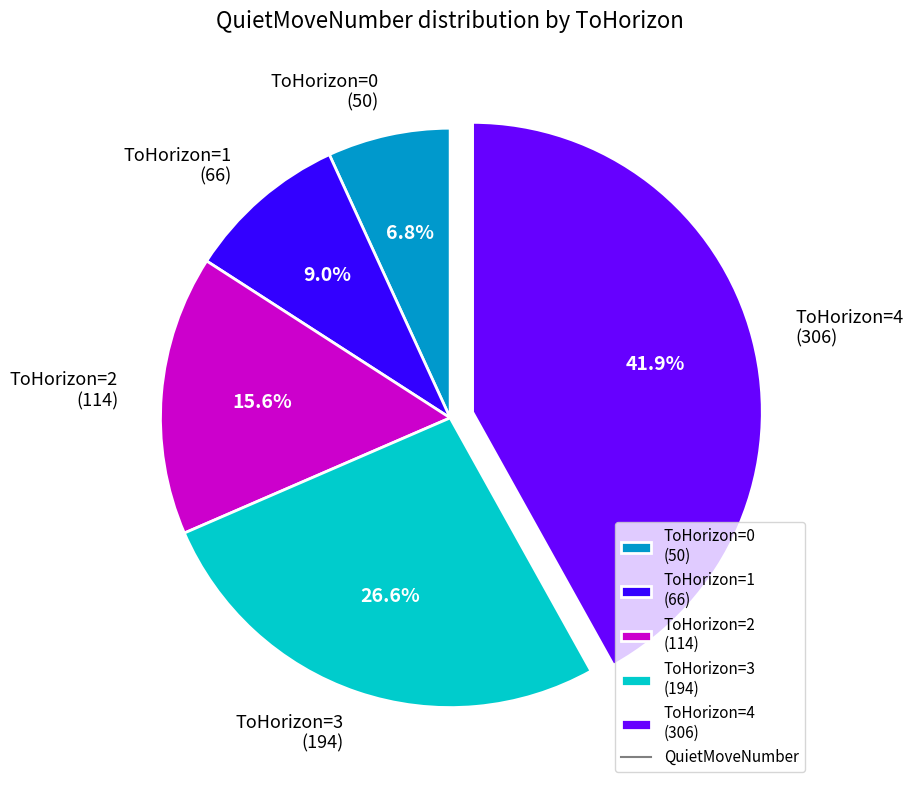

Does ToHorizon=2 (114) represent more than half of the total?

No